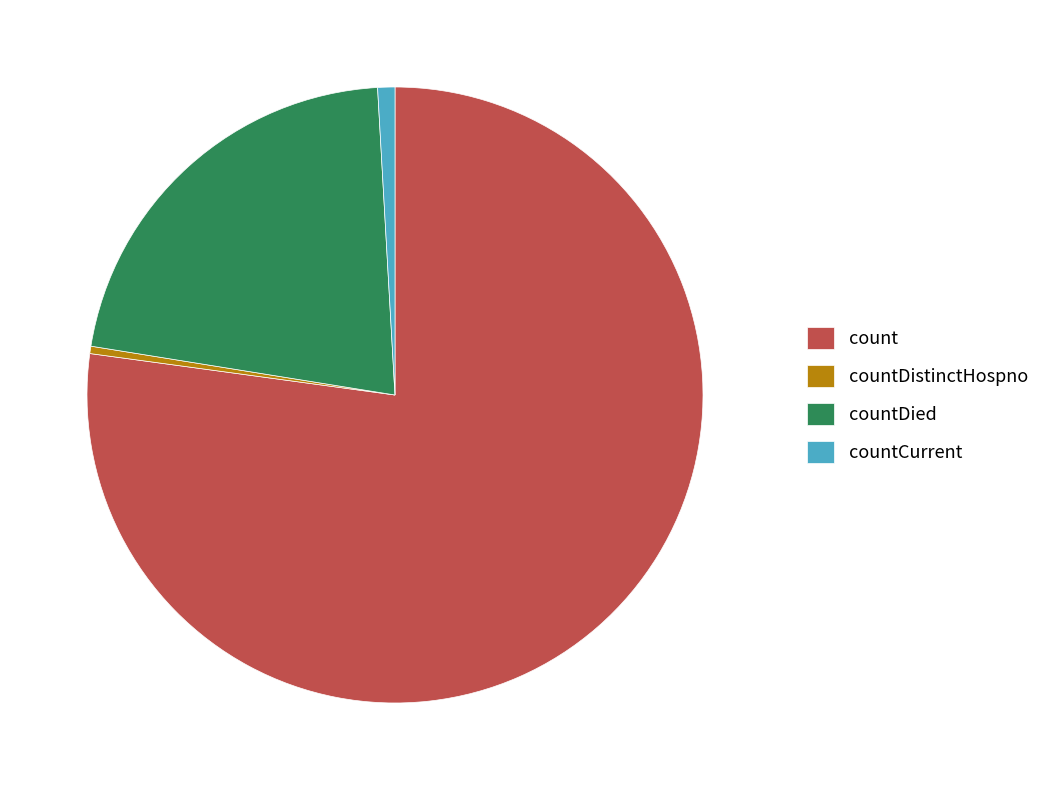

How many segments does this pie chart have?

4